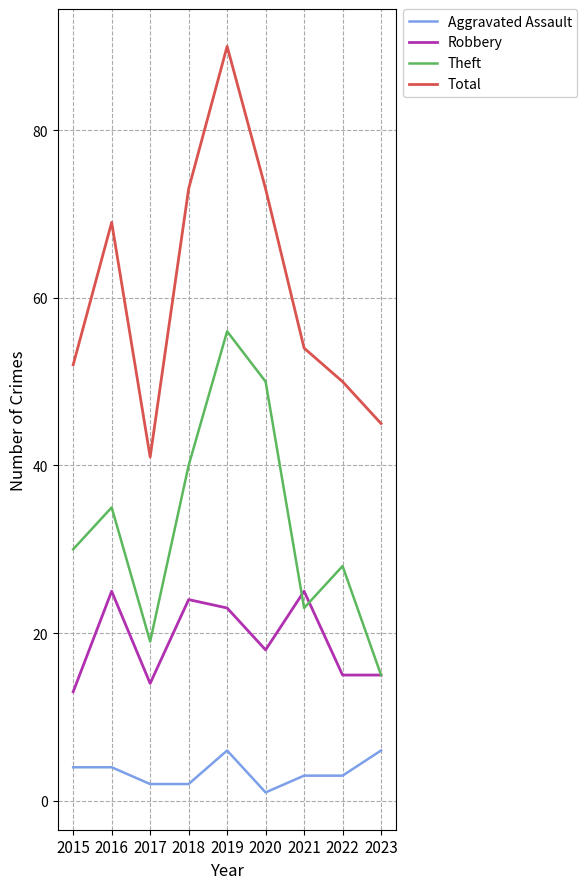

The value of Aggravated Assault at 2017 is 2. True or false?

True